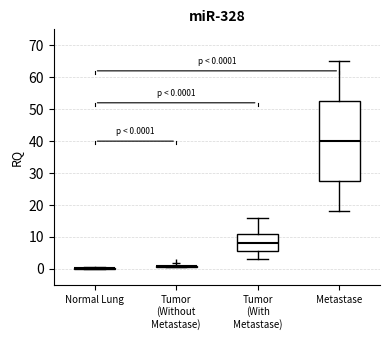

Comparing the boxes themselves (not the whiskers), which one is the tallest?

Metastase